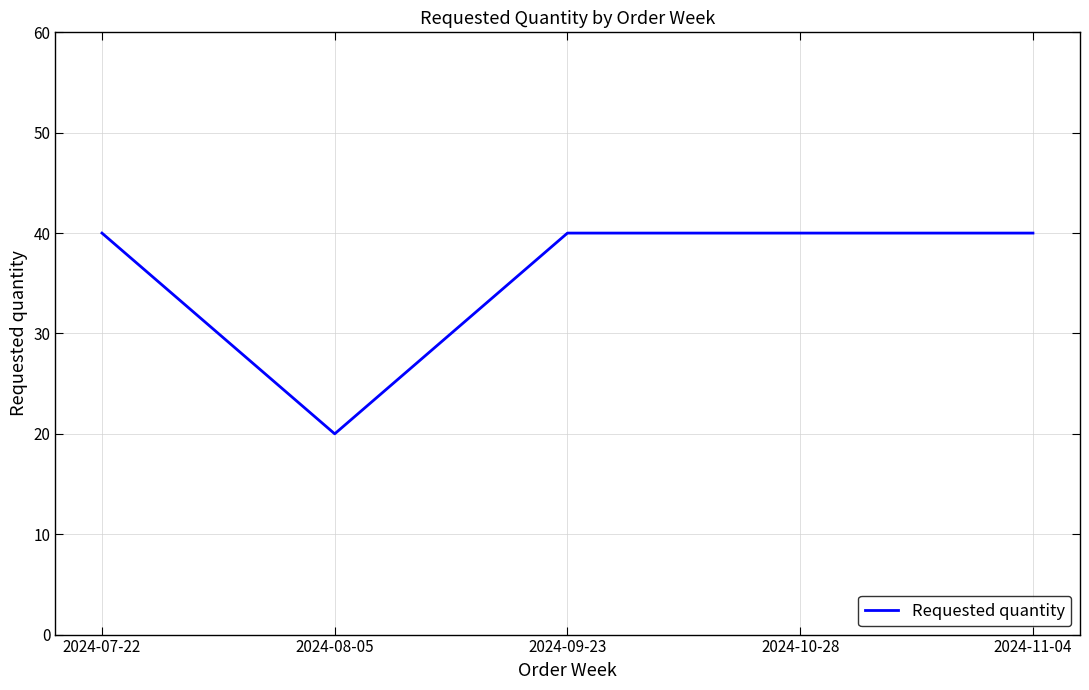

Is it true that the value at 2024-08-05 is 34?

False